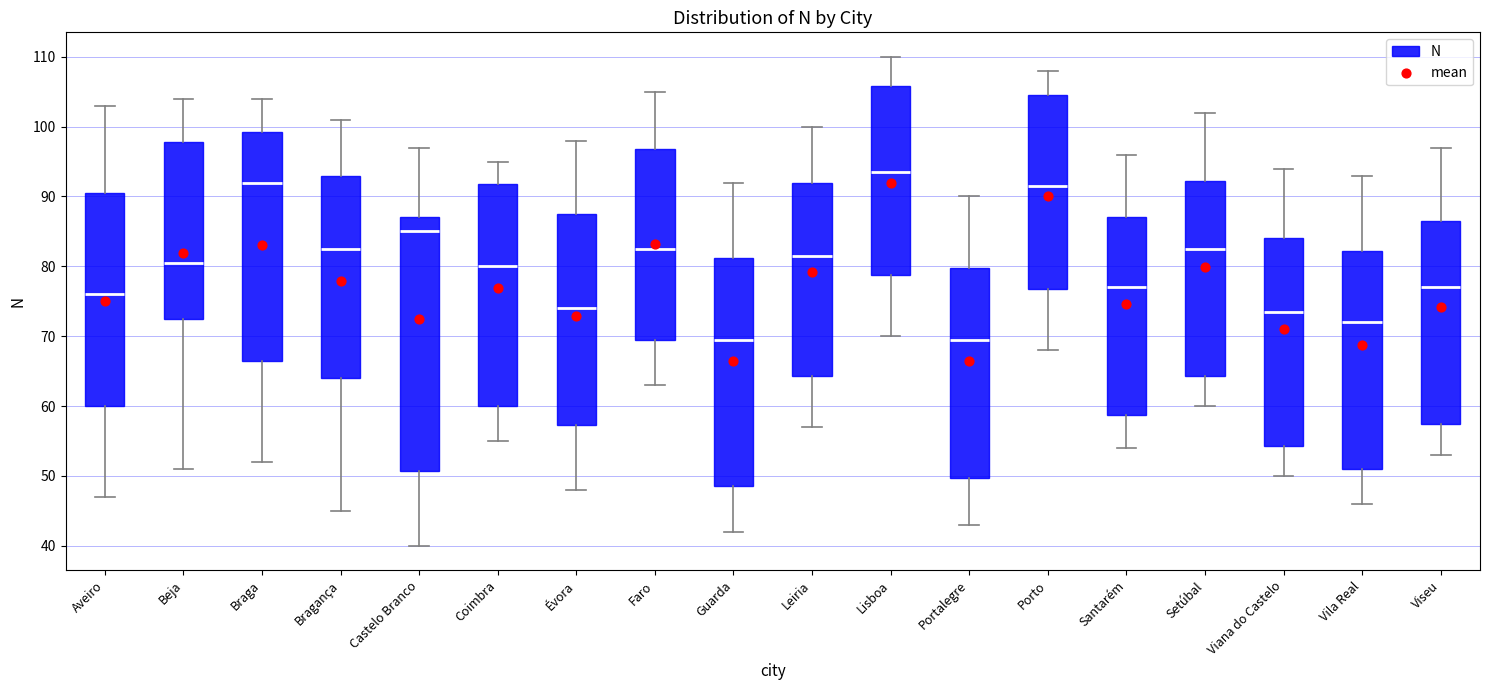

Which box's median line is the highest?

Lisboa